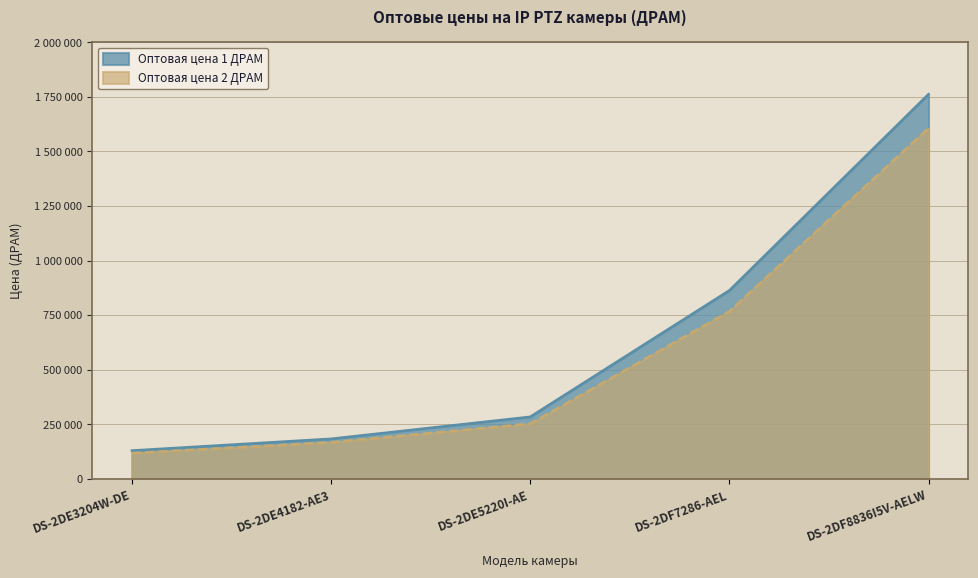

Which series has the largest range (max minus min)?

Оптовая цена 1 ДРАМ